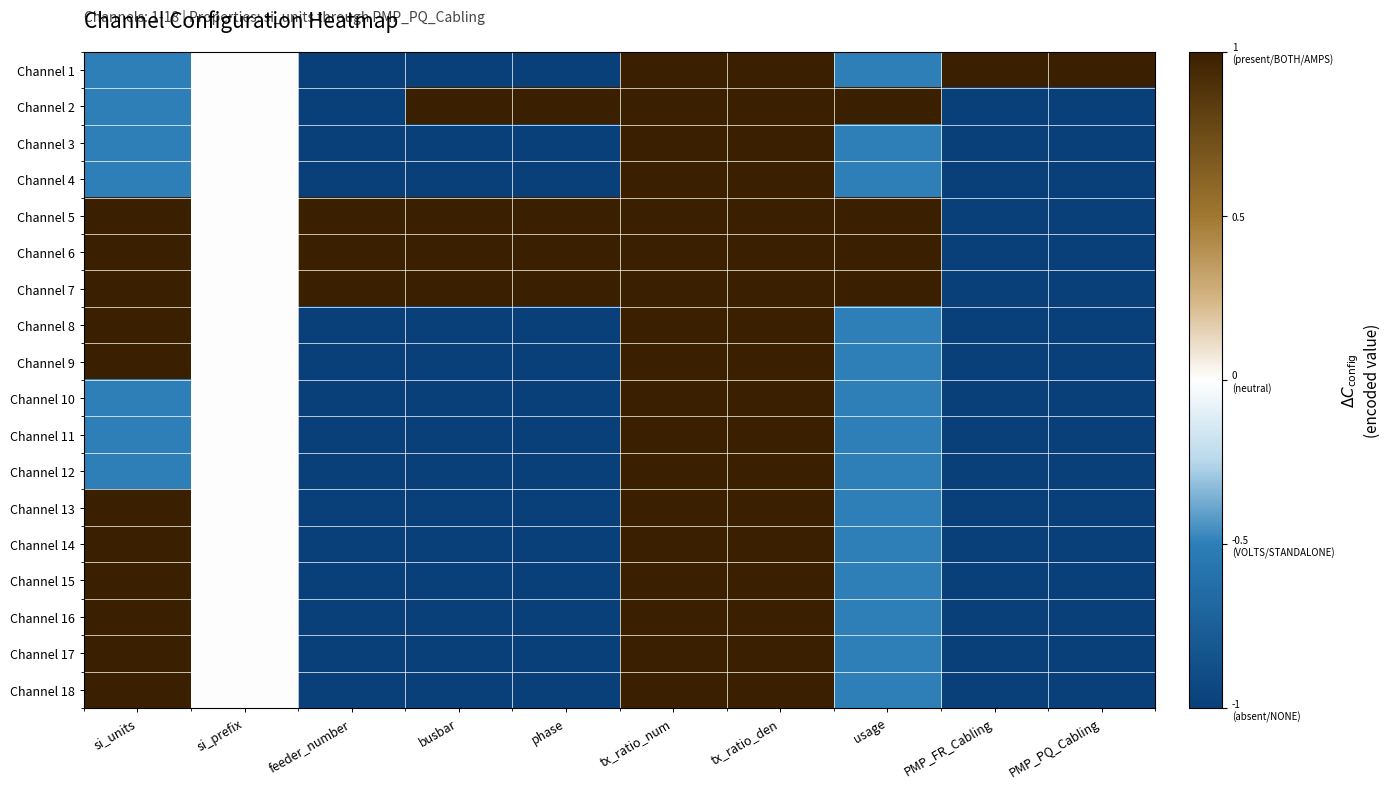

Which has a higher value, usage or PMP_PQ_Cabling?

PMP_PQ_Cabling